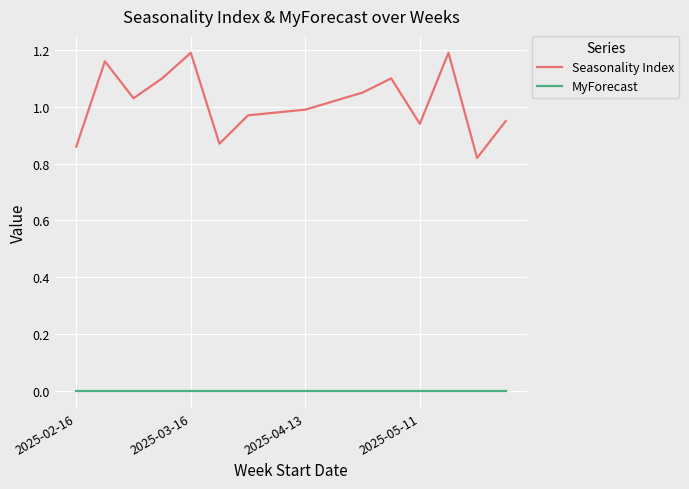

Which series has the widest spread of values?

Seasonality Index